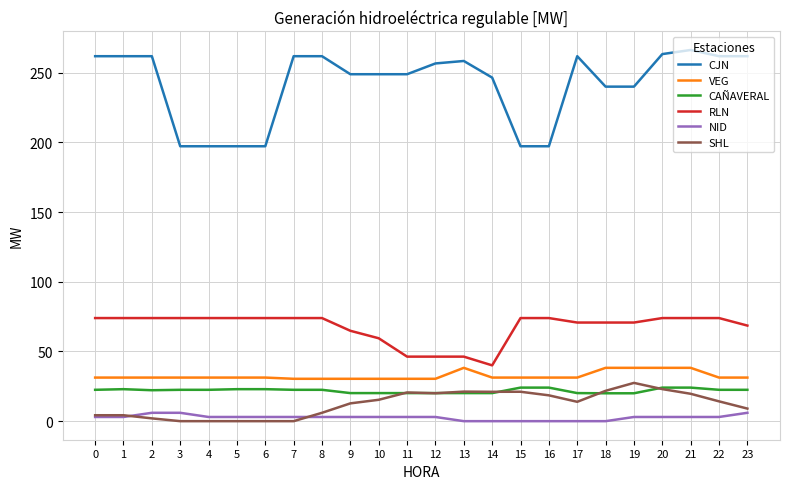

What is the sum of all CAÑAVERAL values?

525.7